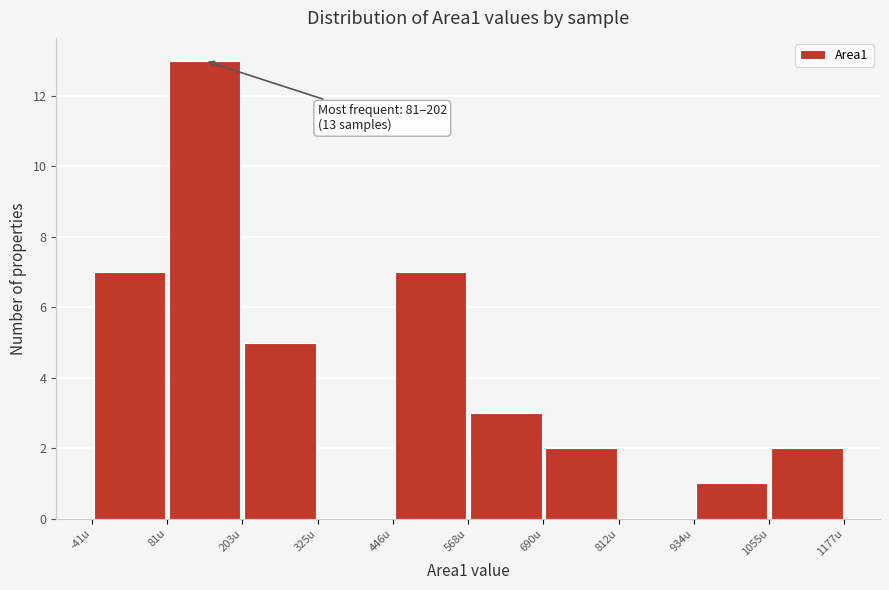

Over which range of the x-axis is the bar tallest?

80 to 200